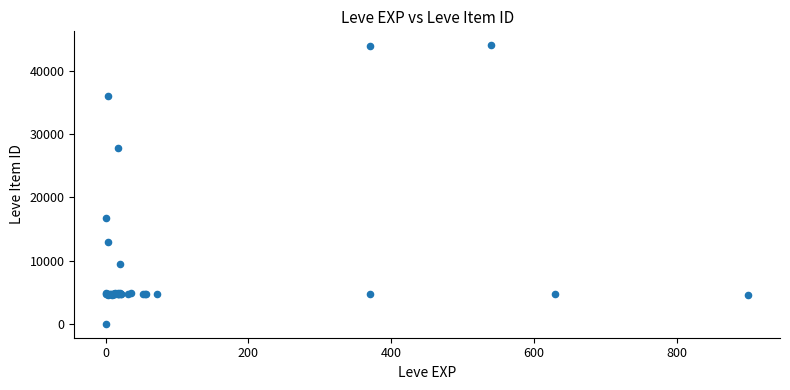

What Y value in the scatter plot is closest to 22050?

16734